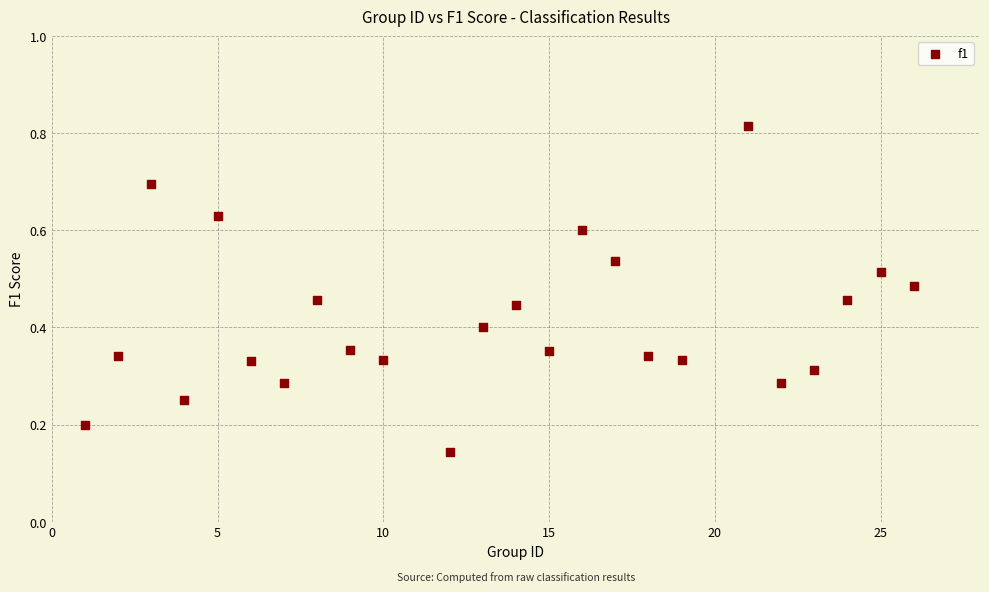

What is the range of Y values (max minus min)?

0.7